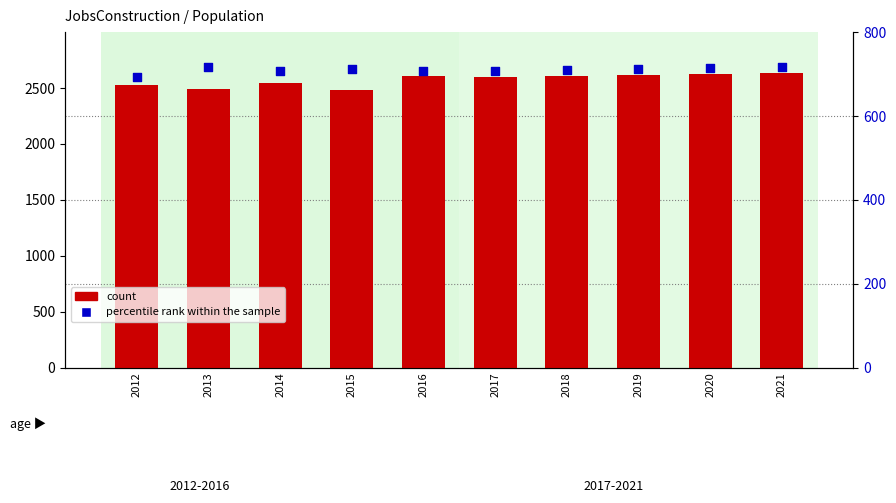

Is the value of percentile rank within the sample at 2021 greater than the value of count at 2017?

No